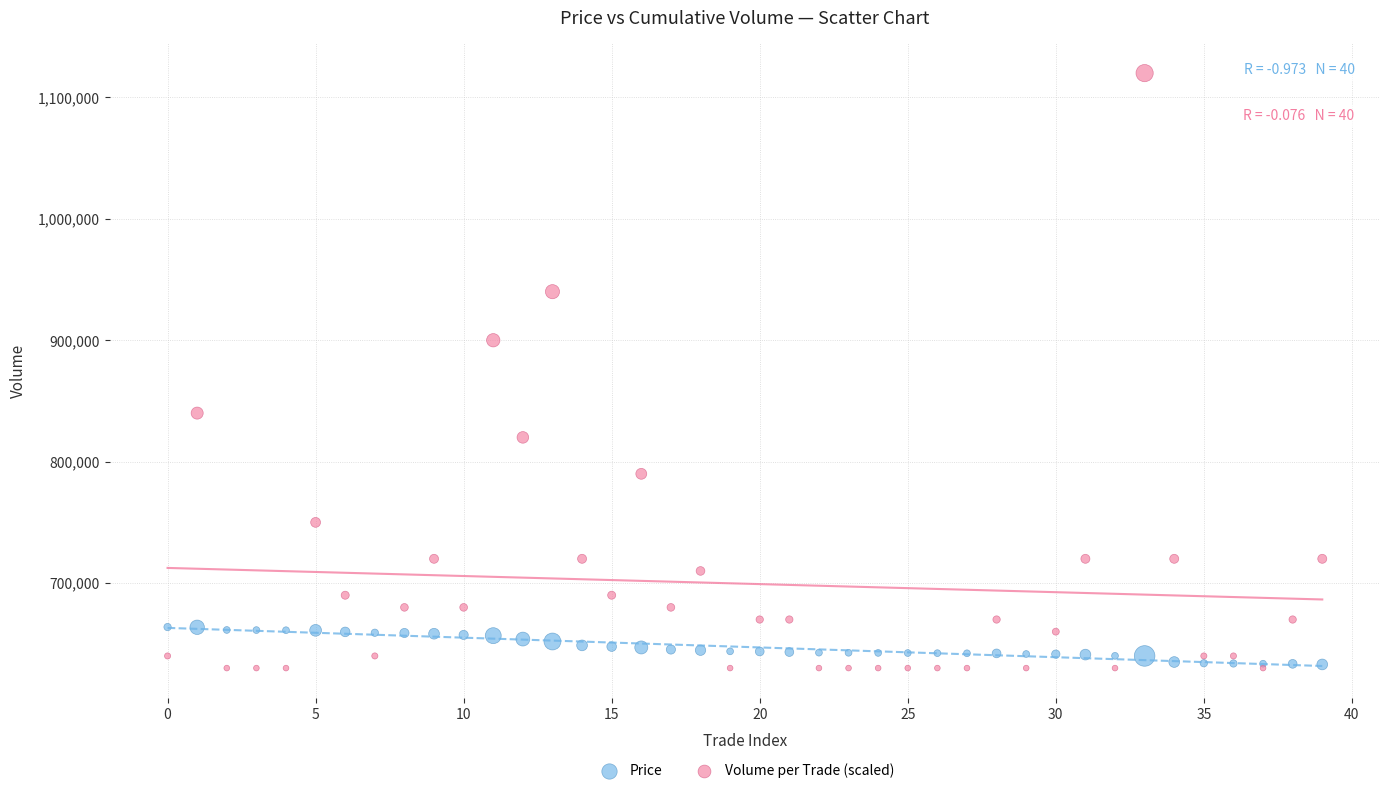

In the Volume per Trade (scaled) series, what Y value is closest to 875000?

900000